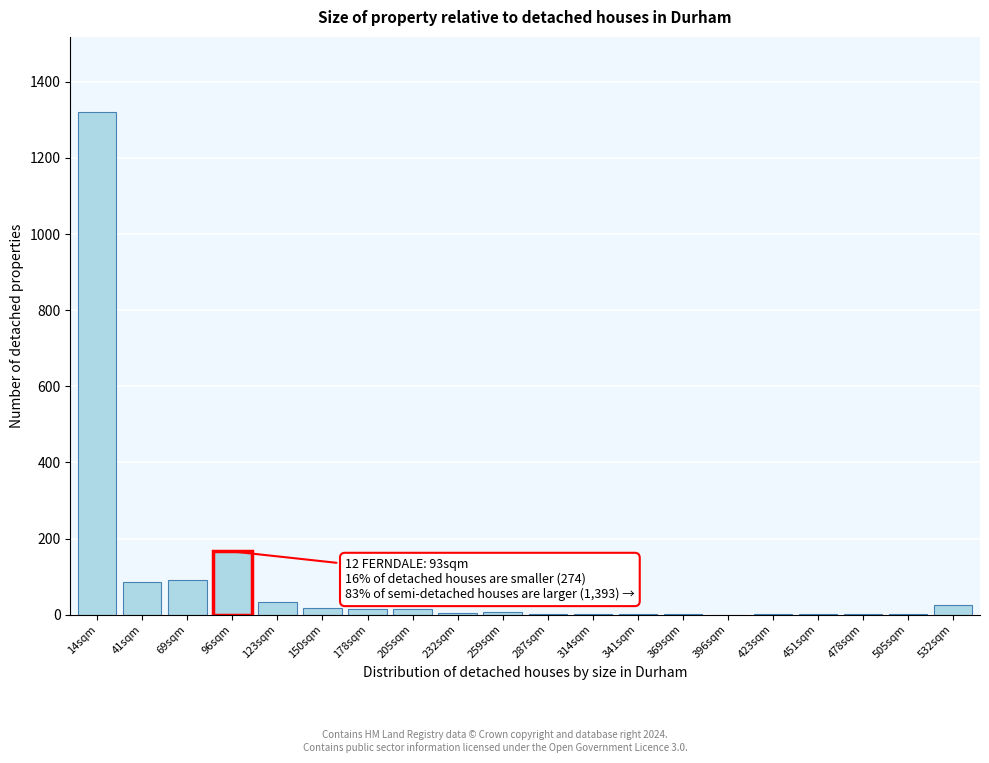

At which label is the value closest to 660?

96sqm